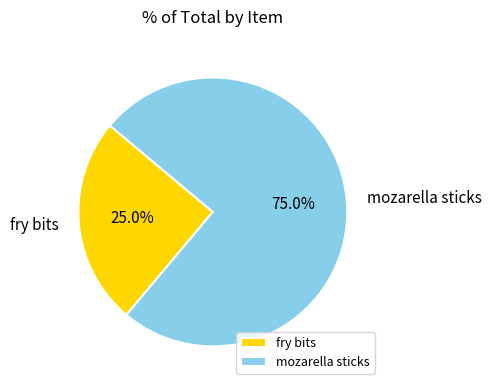

To the nearest percent, what portion does fry bits represent?

25%